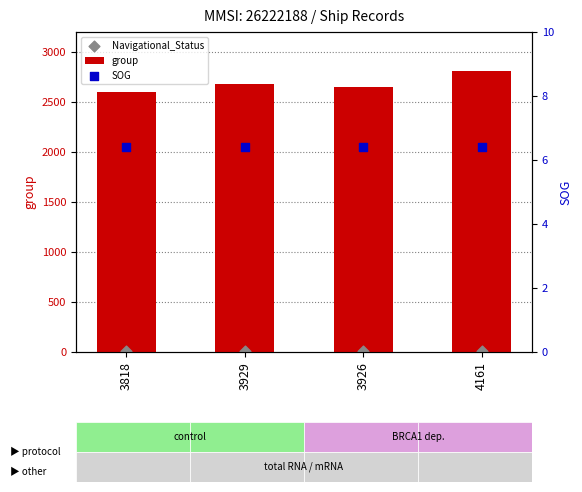

Which series contains the highest Y value?

group